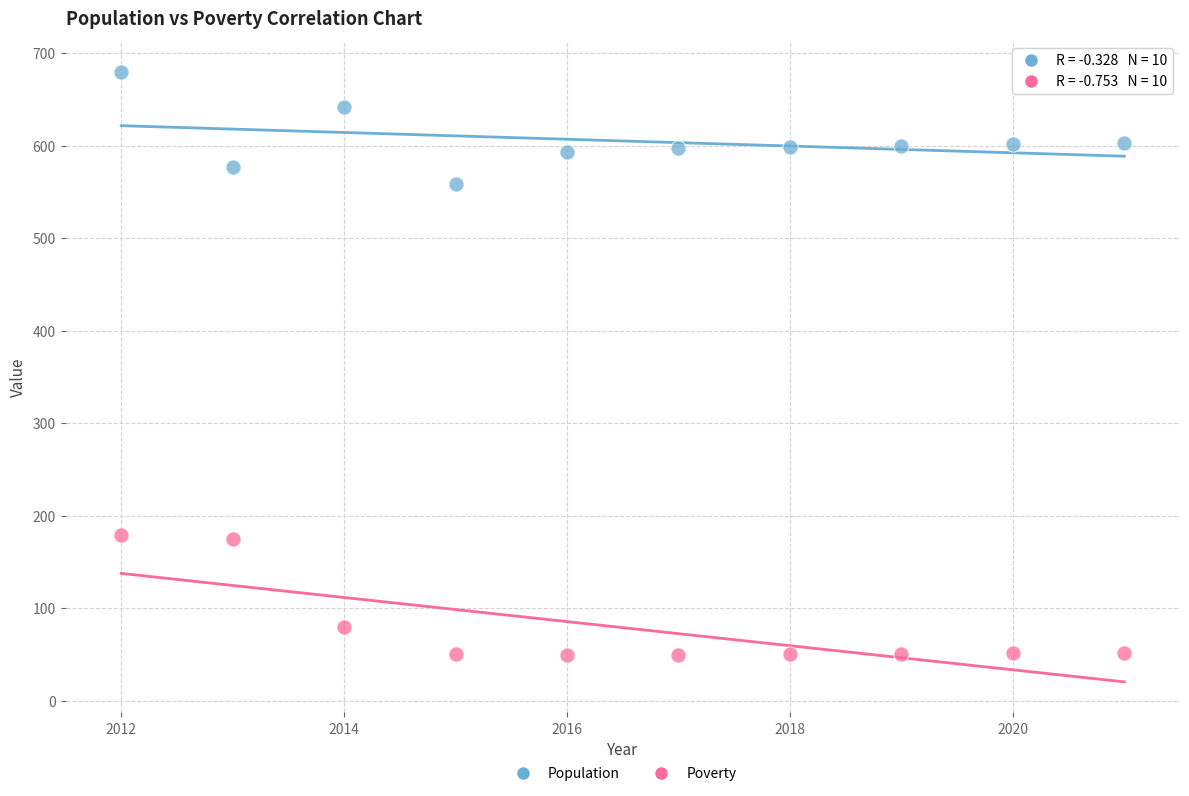

What are all the series names shown in the legend?

Population, Poverty